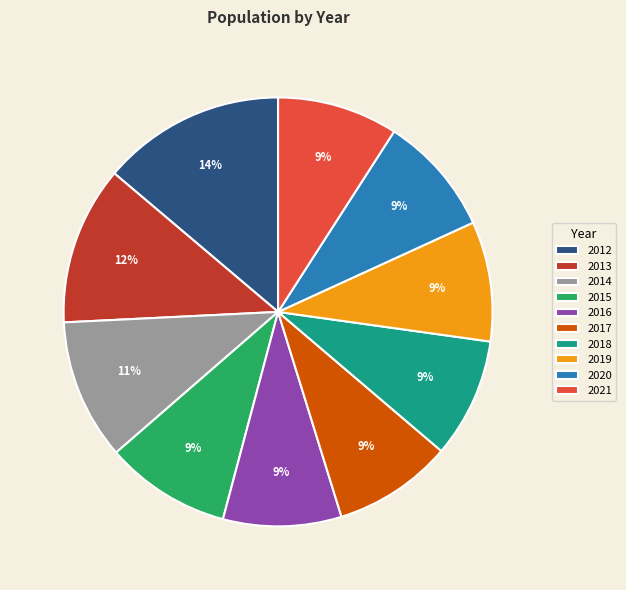

Which slice is the largest?

2012